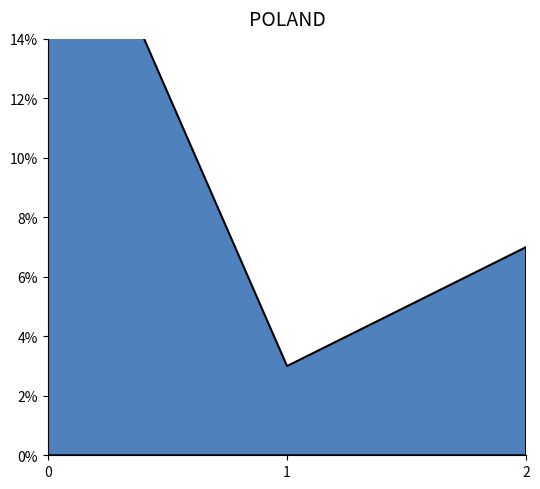

What is the sum of all t values?

31.4